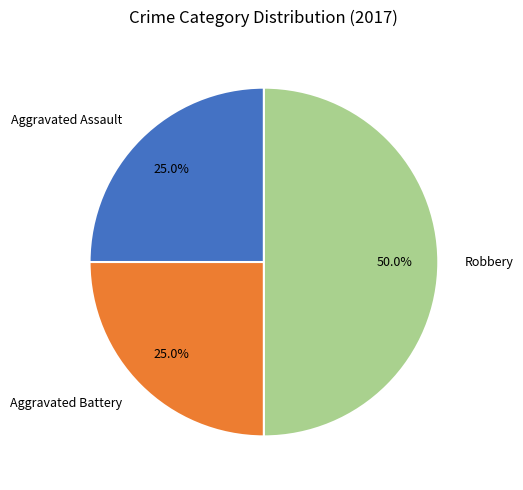

Combined, what portion of the pie is Aggravated Battery and Robbery?

75.0%